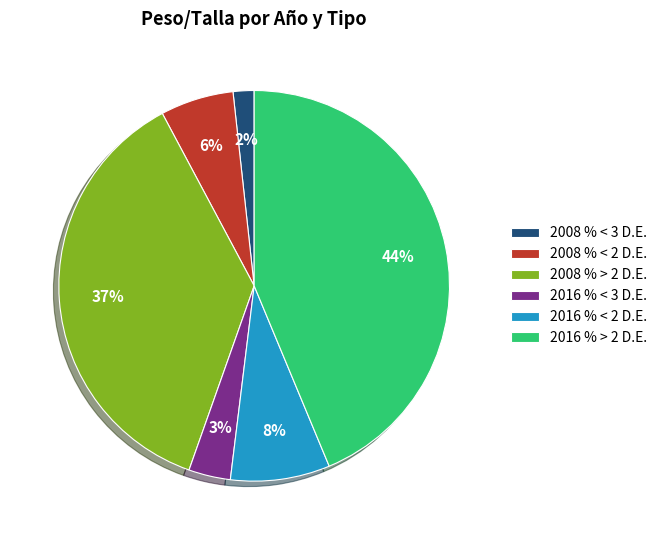

Does 2016 % < 2 D.E. represent more than half of the total?

No